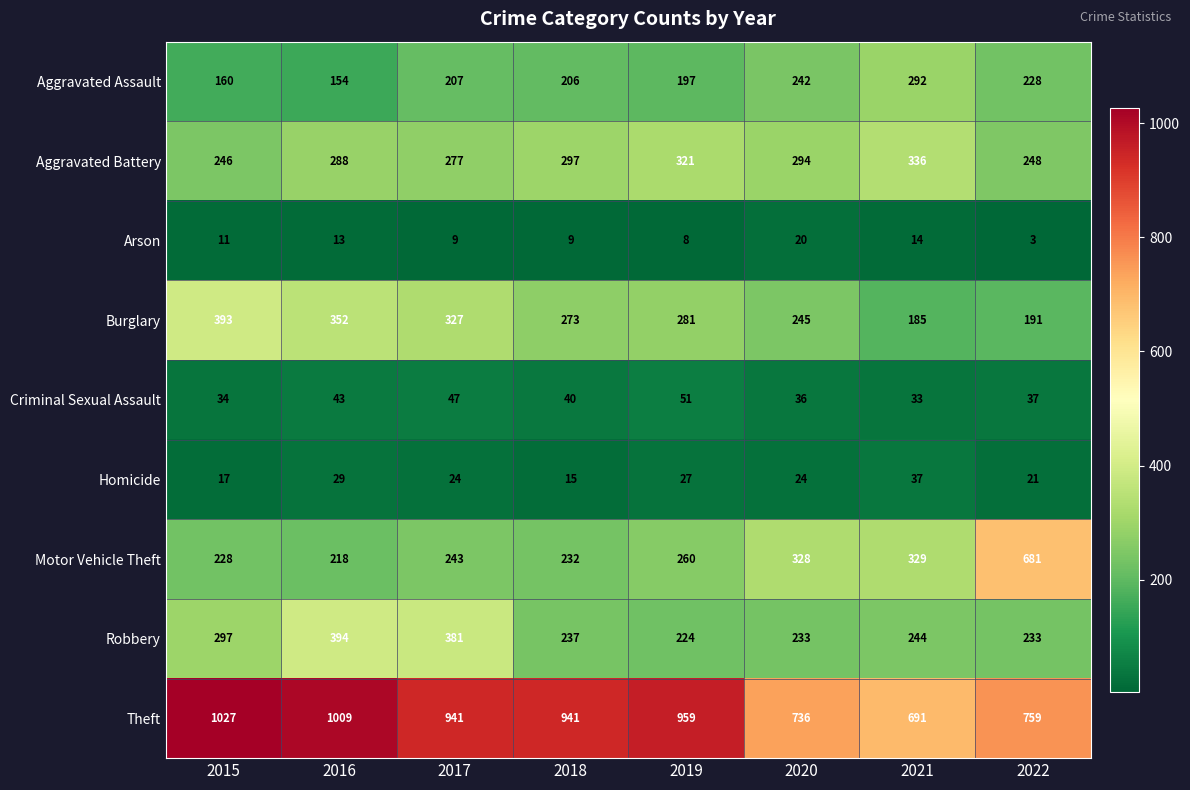

True or false: Homicide has a value of 9 at 2021.

False